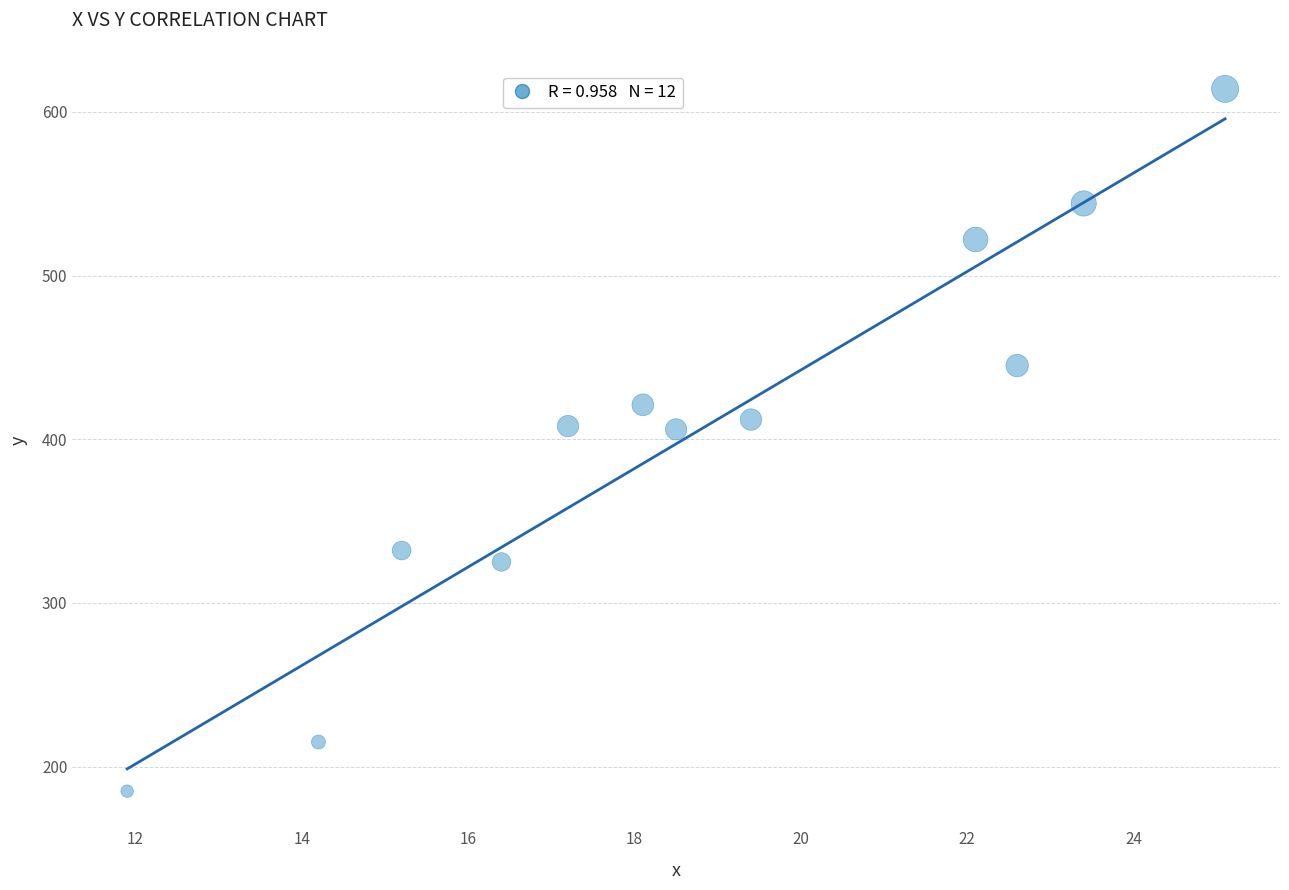

What is the range of Y values (max minus min)?

429